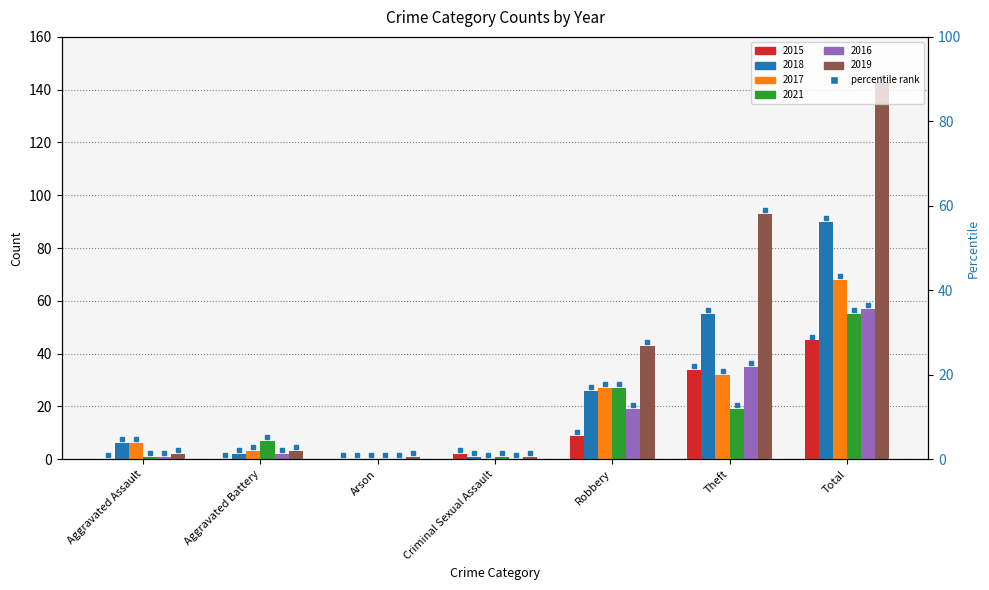

Reading left to right, what are all the values shown in this chart?

2015: Aggravated Assault=0	Aggravated Battery=0	Arson=0	Criminal Sexual Assault=2	Robbery=9	Theft=34	Total=45
2018: Aggravated Assault=6	Aggravated Battery=2	Arson=0	Criminal Sexual Assault=1	Robbery=26	Theft=55	Total=90
2017: Aggravated Assault=6	Aggravated Battery=3	Arson=0	Criminal Sexual Assault=0	Robbery=27	Theft=32	Total=68
2021: Aggravated Assault=1	Aggravated Battery=7	Arson=0	Criminal Sexual Assault=1	Robbery=27	Theft=19	Total=55
2016: Aggravated Assault=1	Aggravated Battery=2	Arson=0	Criminal Sexual Assault=0	Robbery=19	Theft=35	Total=57
2019: Aggravated Assault=2	Aggravated Battery=3	Arson=1	Criminal Sexual Assault=1	Robbery=43	Theft=93	Total=143